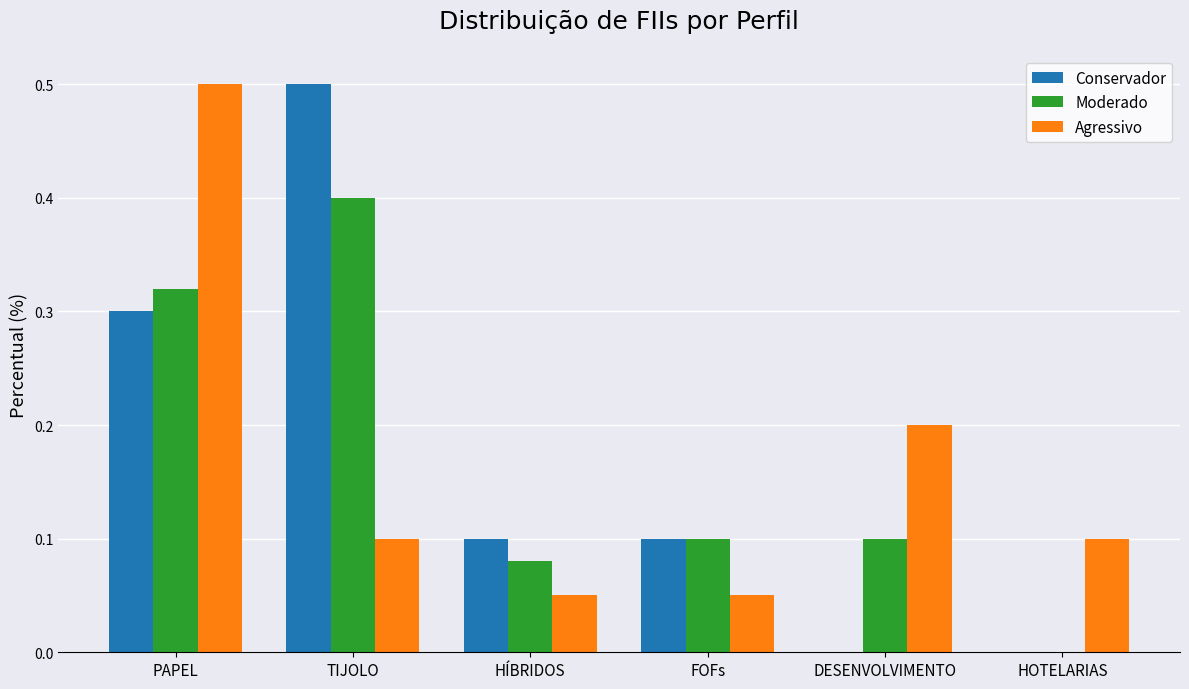

Which series changed the most between TIJOLO and FOFs?

Conservador